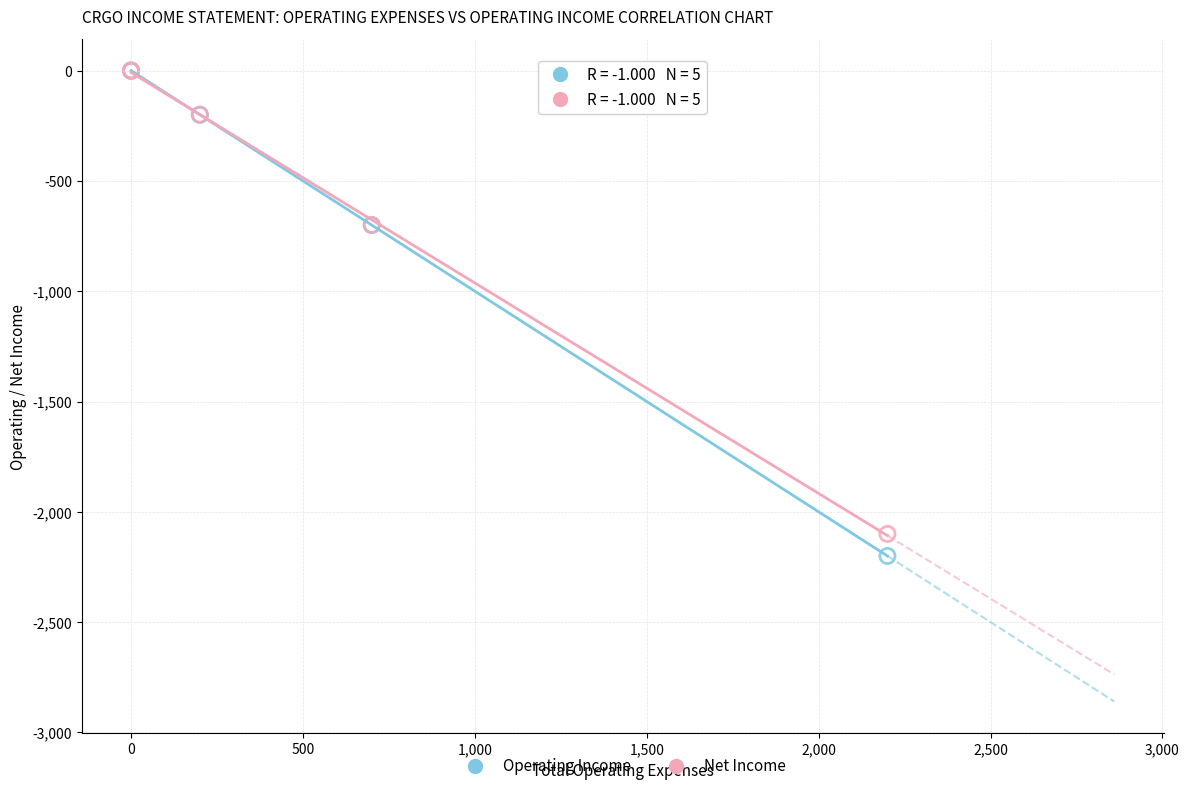

Which series contains the lowest Y value?

Operating Income